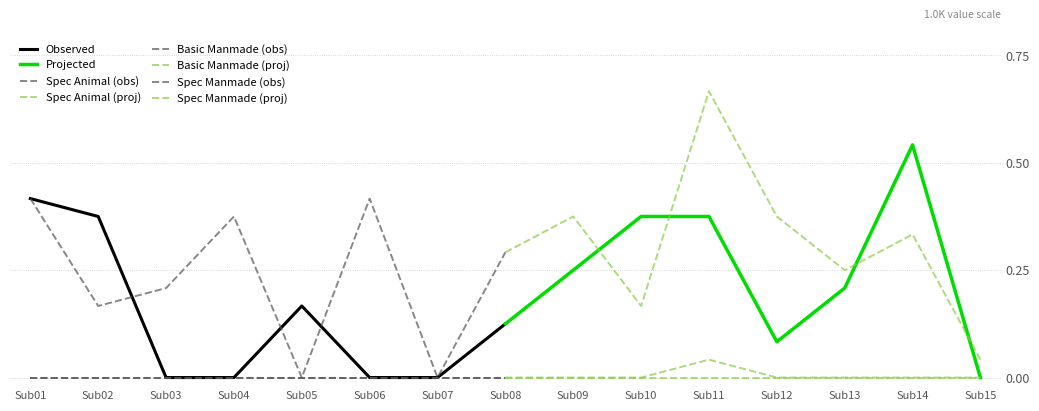

How many interior local peaks does the Spec Animal series have?

1